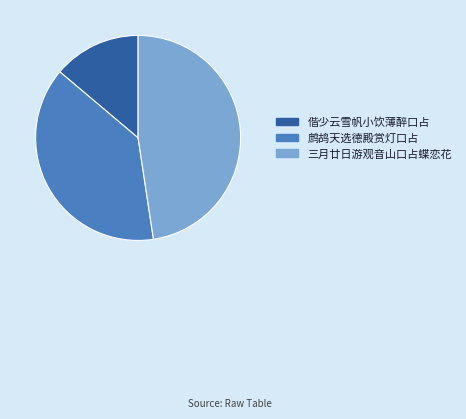

What is the largest slice in the pie chart?

三月廿日游观音山口占蝶恋花